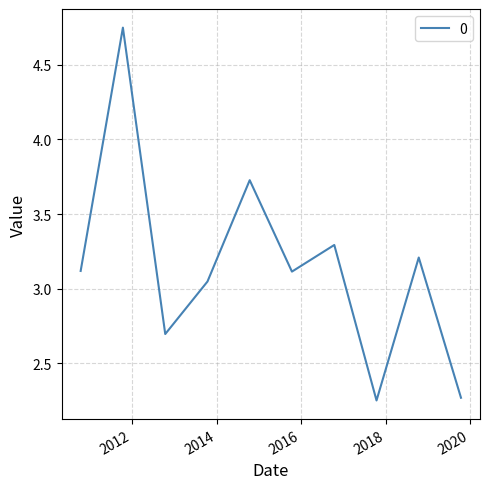

At which category does the chart reach its minimum across all series?

2017-10-15